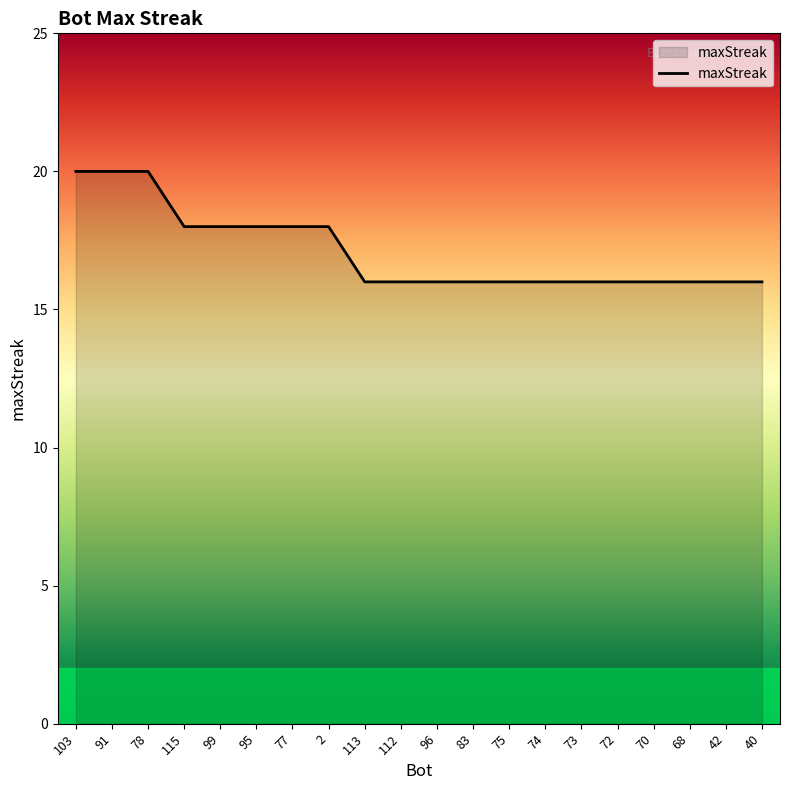

Reading left to right, list all the values displayed in this chart.

20	20	20	18	18	18	18	18	16	16	16	16	16	16	16	16	16	16	16	16